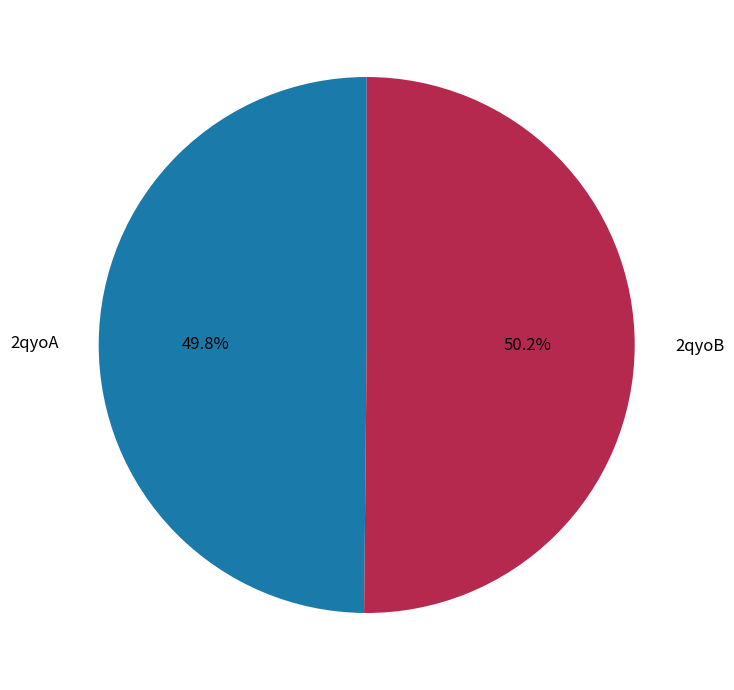

Is there a majority slice in this chart?

Yes